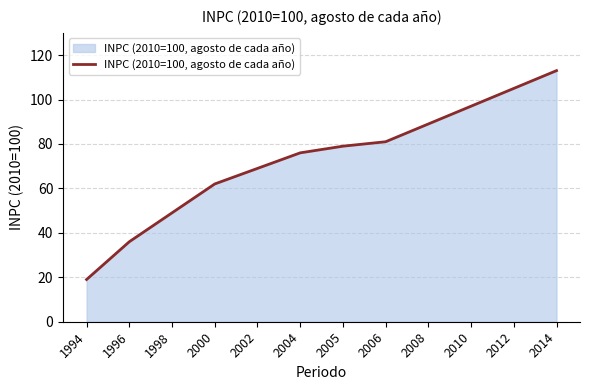

What value does the data have at 1996?

36